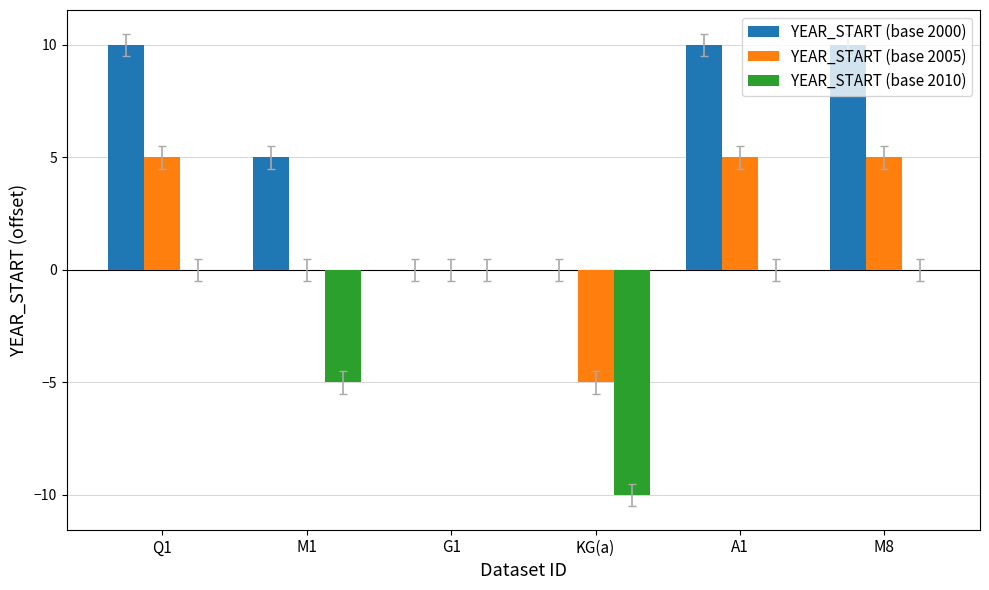

What is the maximum value shown in the chart?

10